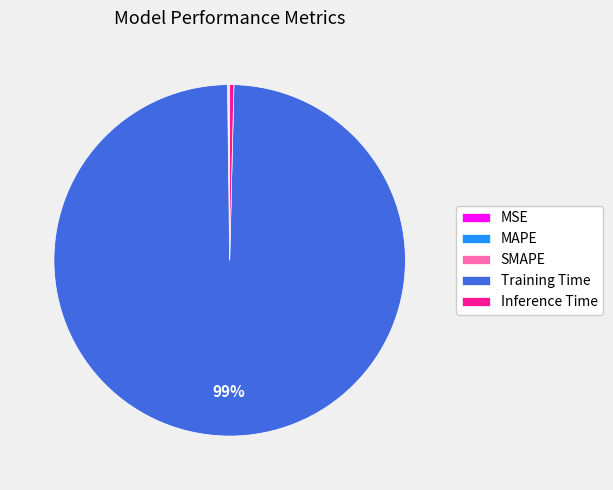

Is there a majority slice in this chart?

Yes